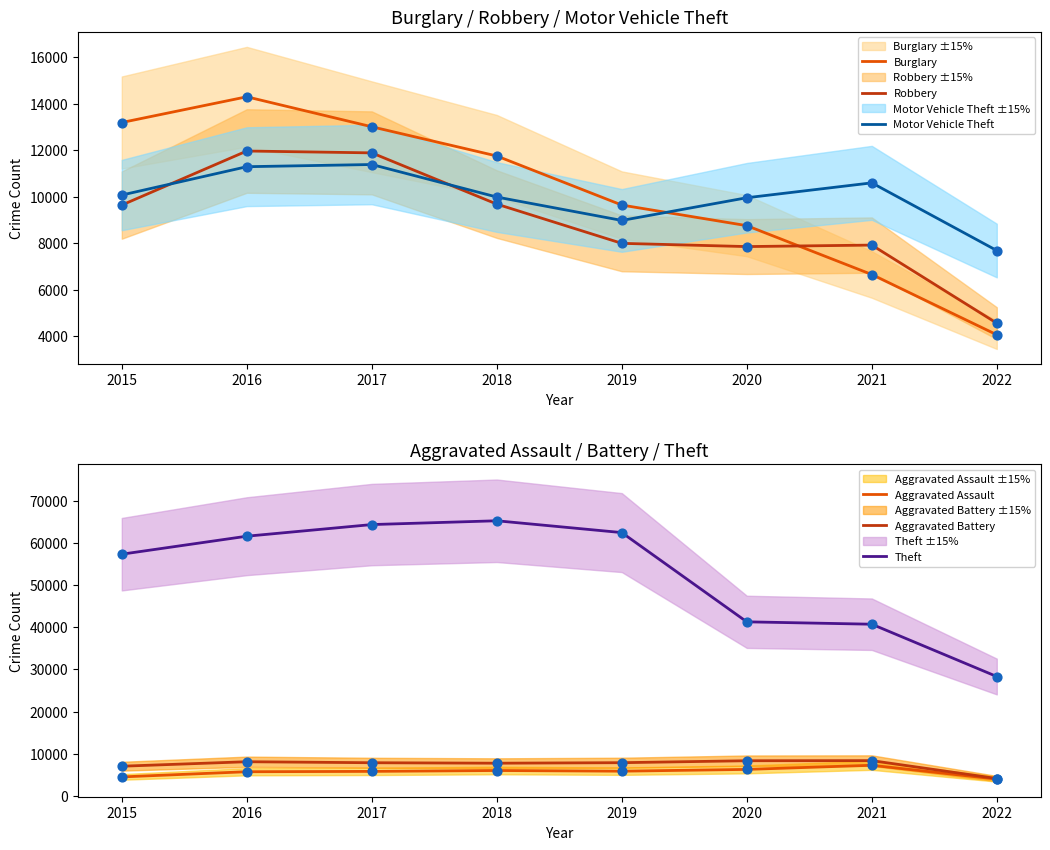

Which series contains the lowest Y value?

Aggravated Assault